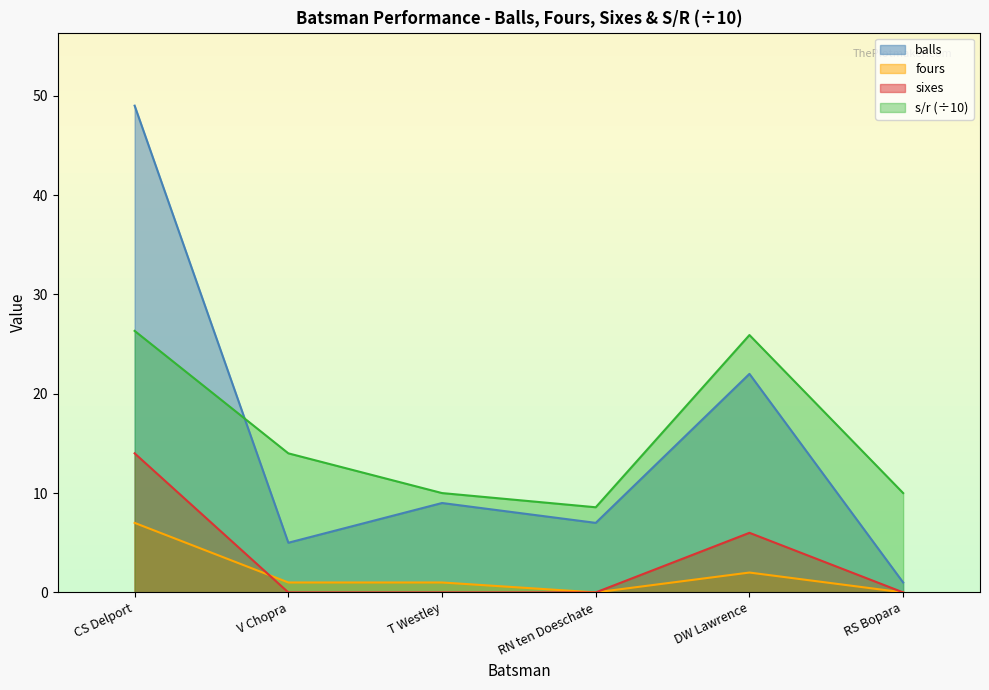

Read the s/r value at V Chopra.

14.0